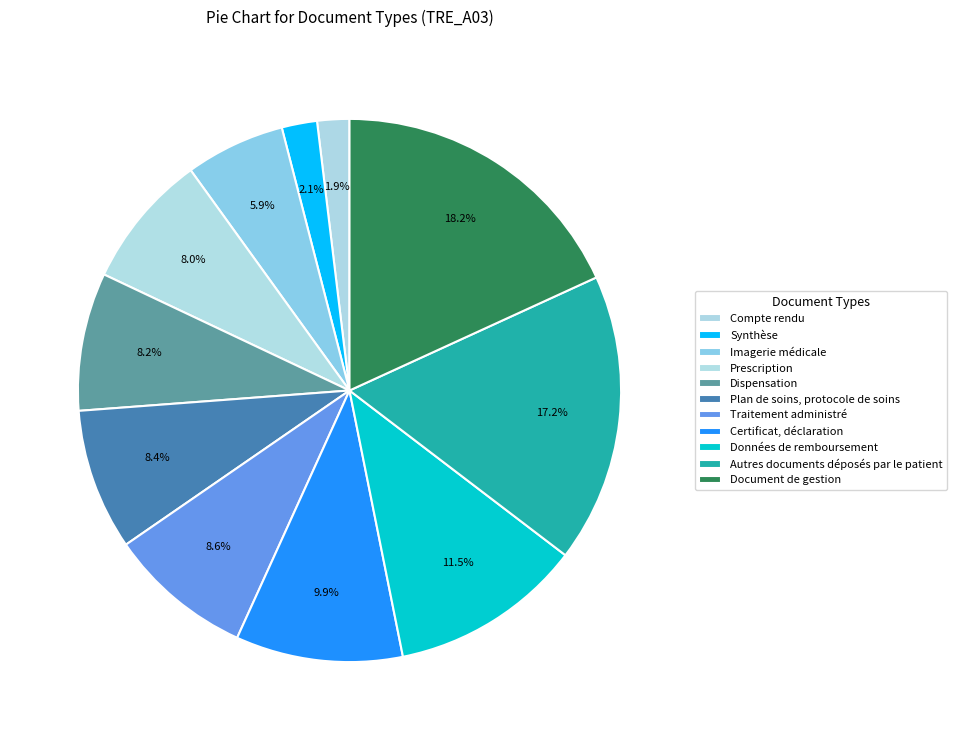

What percentage is the Traitement administré slice, to the nearest percent?

9%